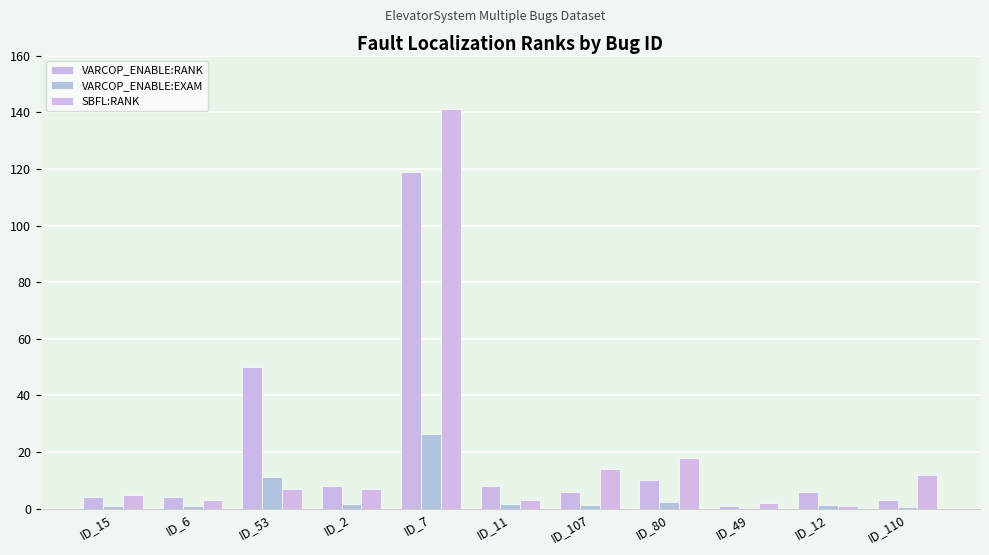

How many series are shown in this chart?

3